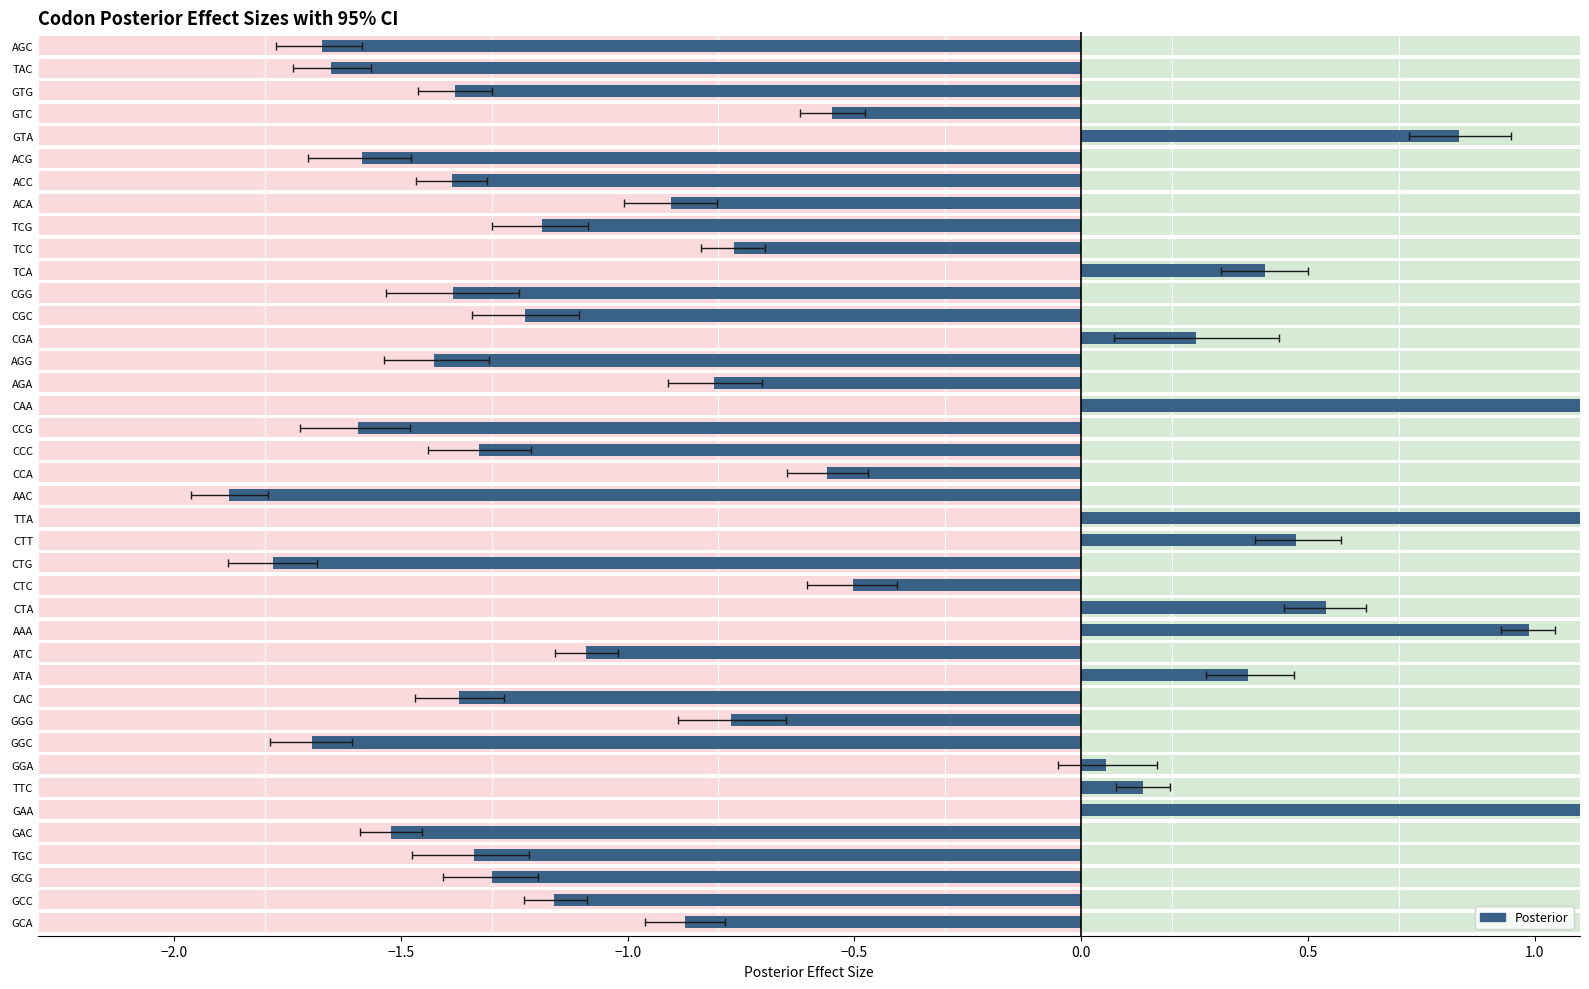

How many positive values are there?

12